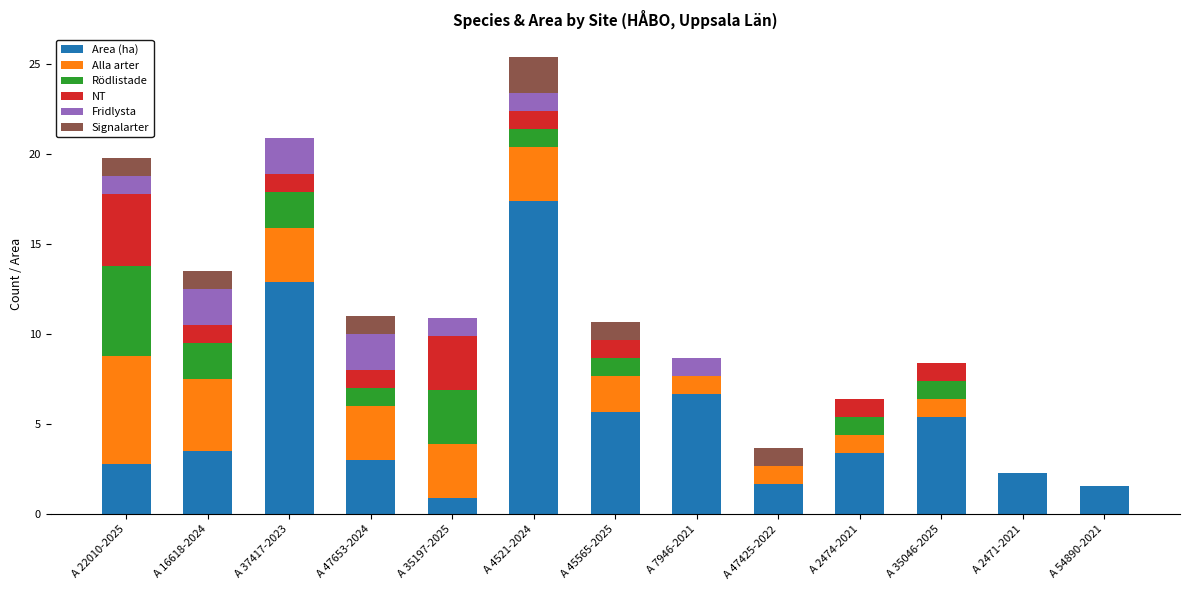

True or false: Area (ha) has a value of 0.9 at A 35197-2025.

True